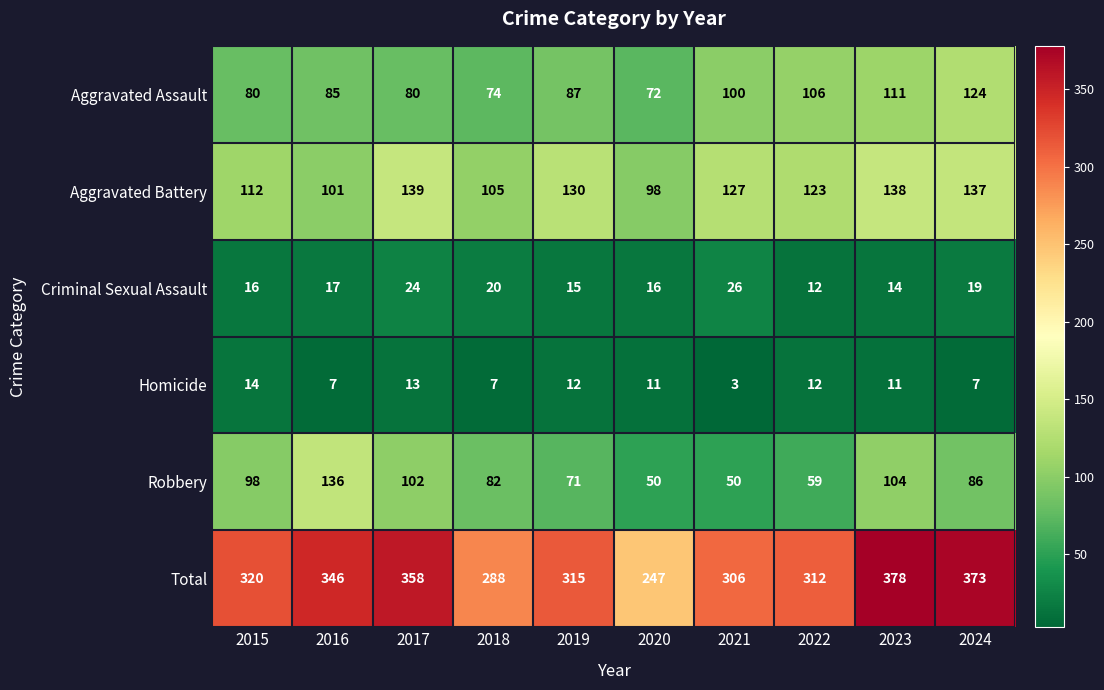

What is the spread (max minus min) of values at 2015?

306